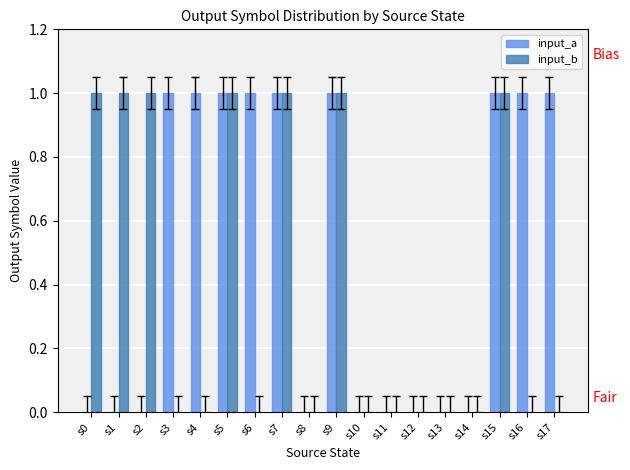

The value of input_a at s16 is 1. True or false?

True